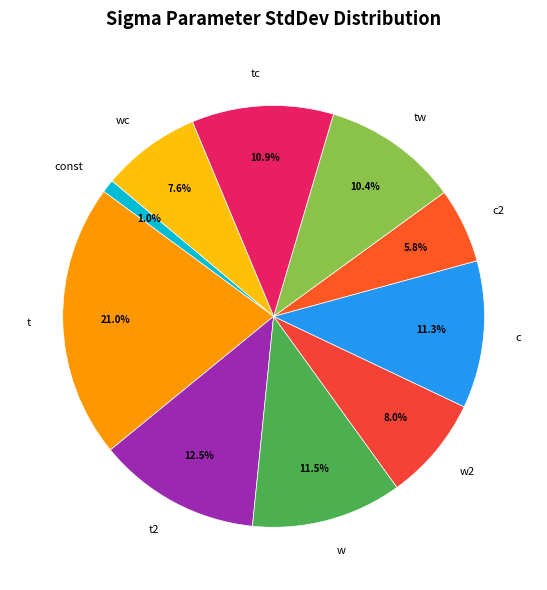

Combined, do c and wc account for over 50%?

No